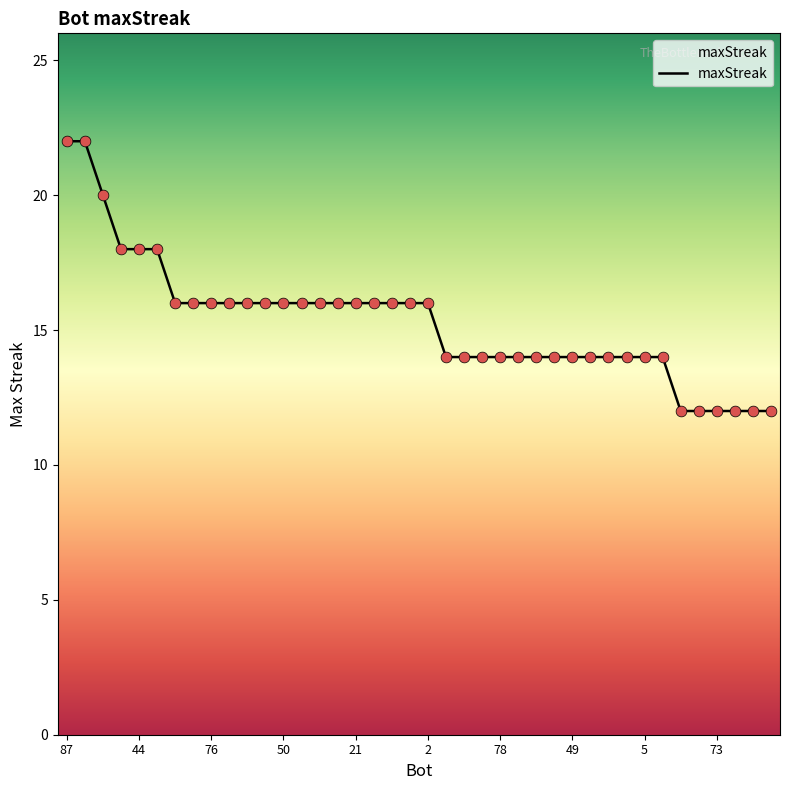

What is the difference between the maximum and minimum values?

10